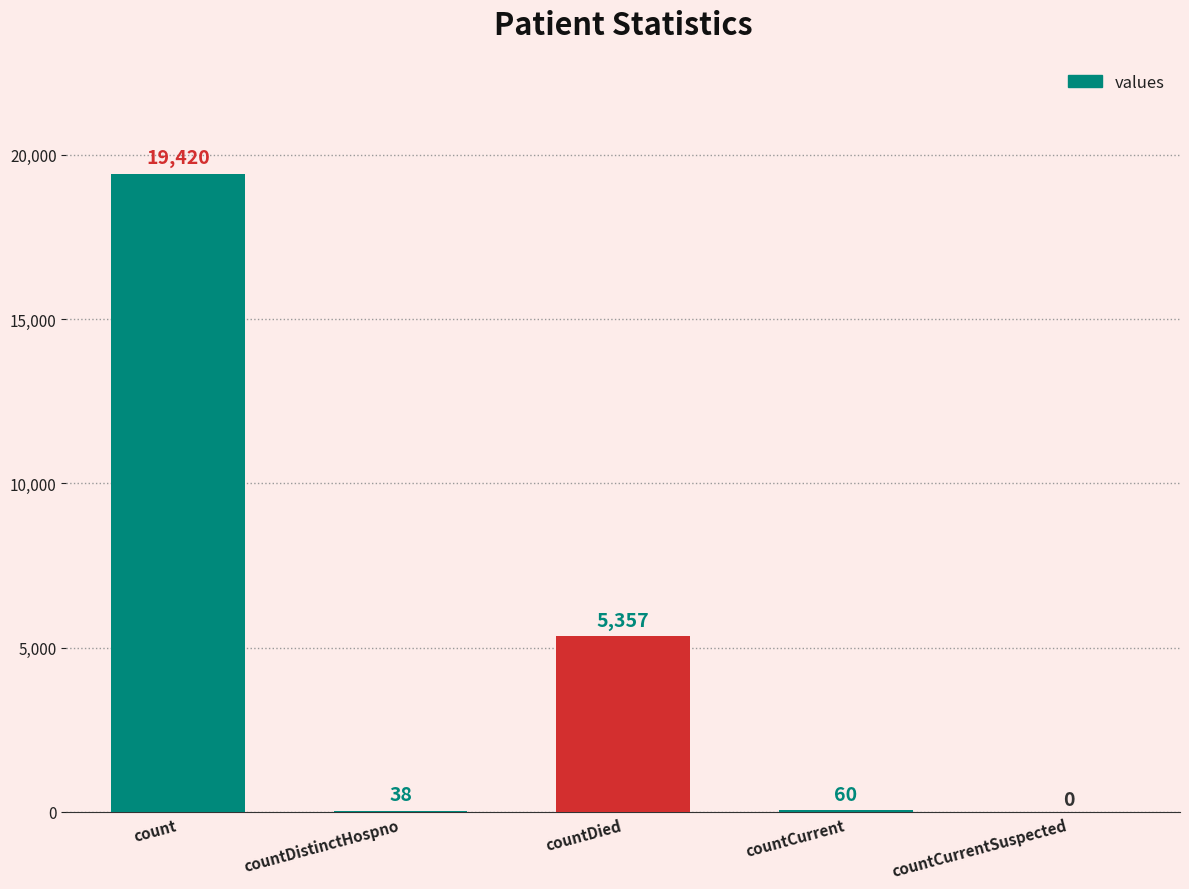

Reading right to left, list all the values displayed in this chart.

countCurrentSuspected=0	countCurrent=60	countDied=5357	countDistinctHospno=38	count=19420